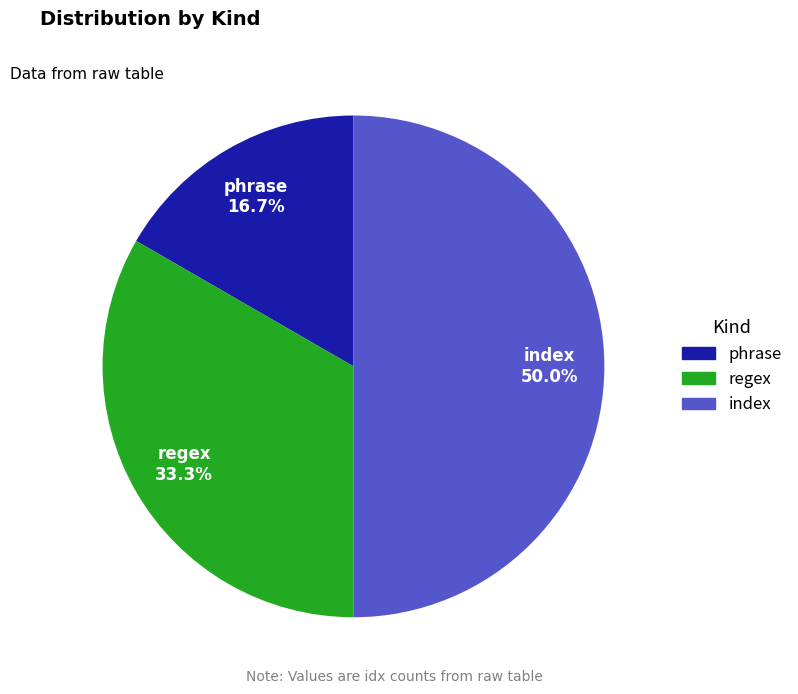

How many segments does this pie chart have?

3